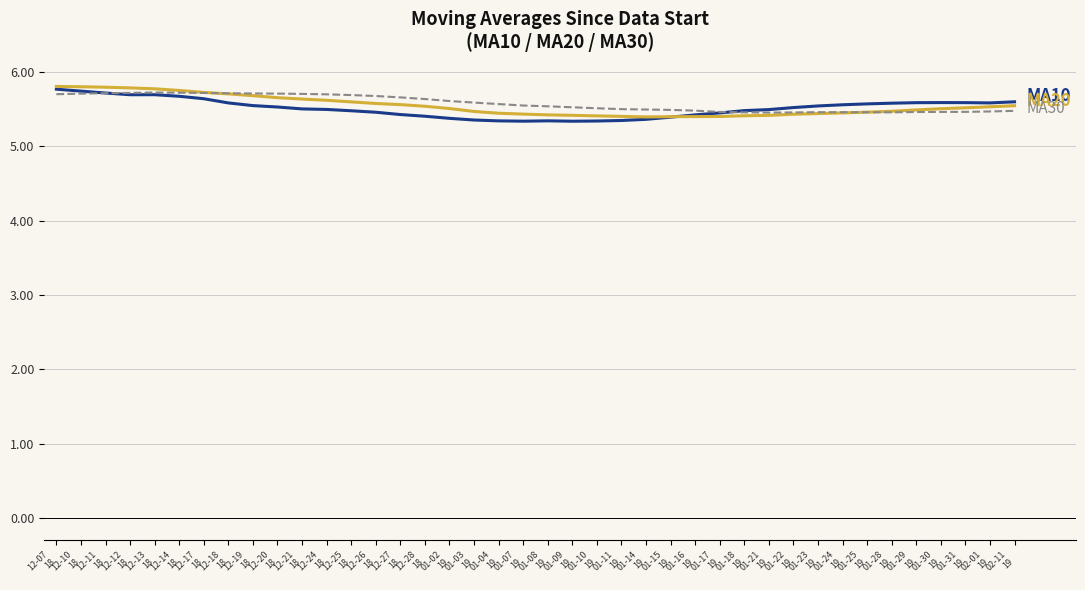

What is the maximum value shown in the chart?

5.8